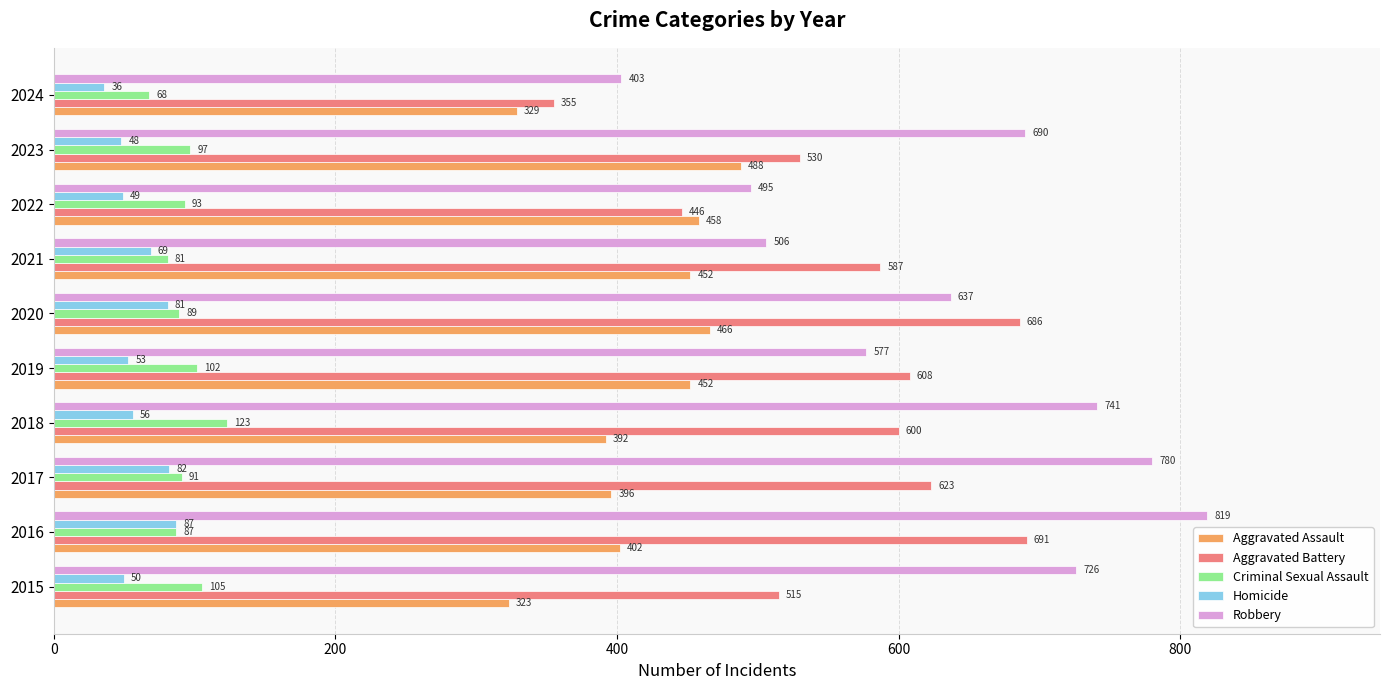

What are all the series names shown in the legend?

Aggravated Assault, Aggravated Battery, Criminal Sexual Assault, Homicide, Robbery